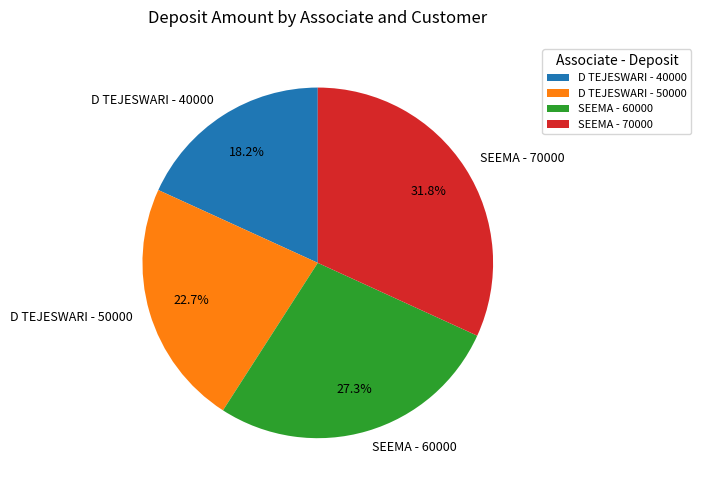

Which slice is the largest?

SEEMA - 70000